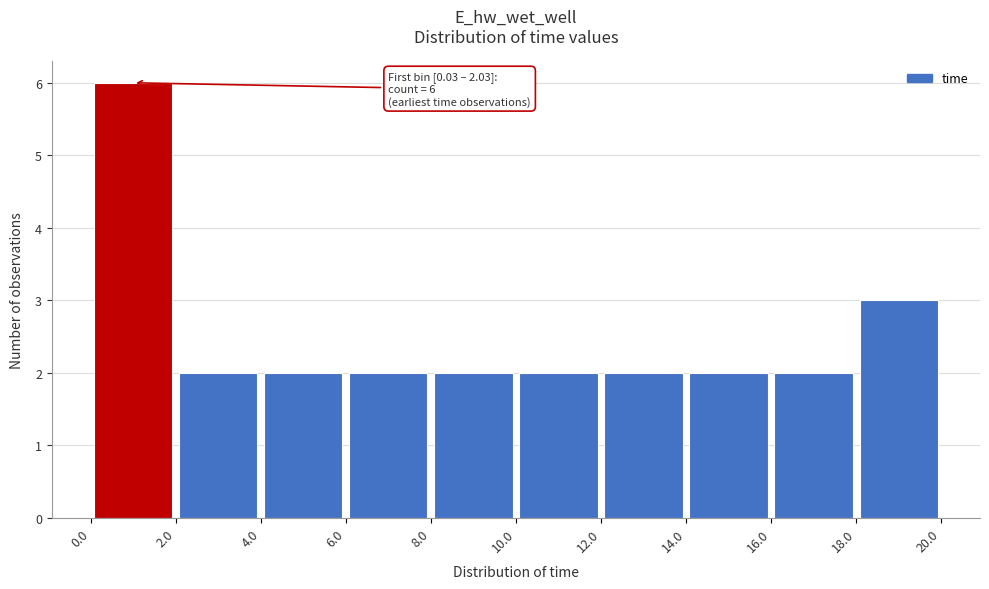

Which range on the x-axis has the tallest bar?

0.0 to 2.0